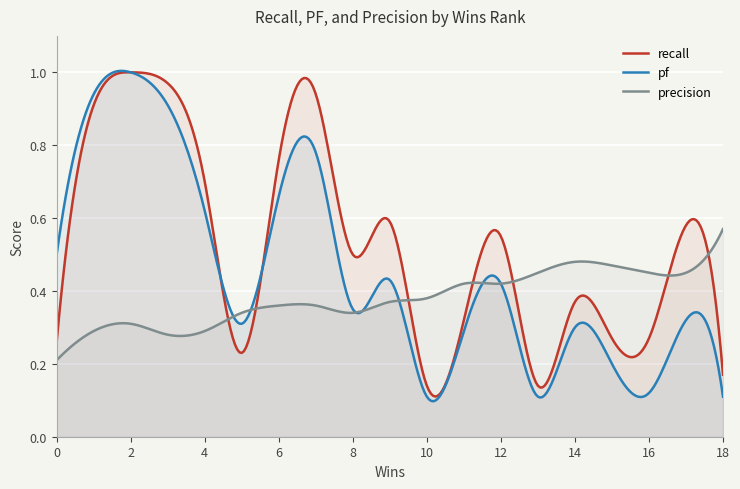

What value does the recall series have at 0?

0.3